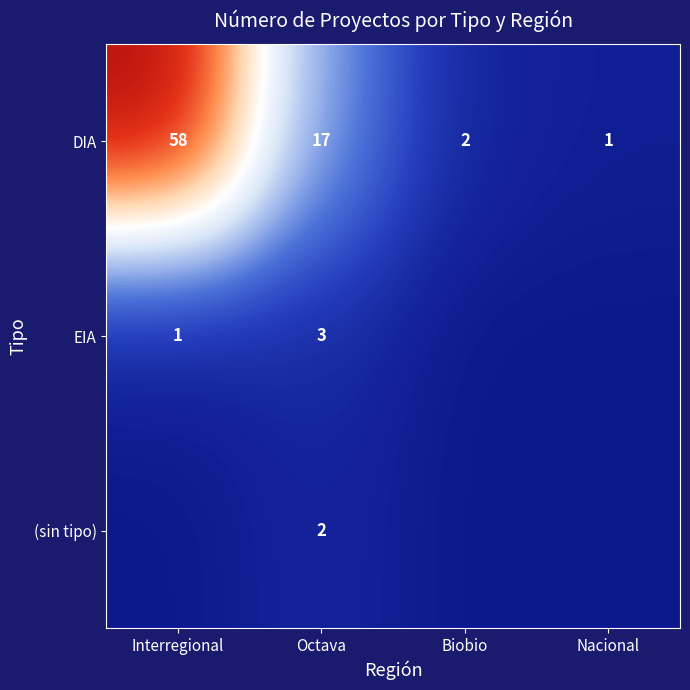

How many values in the DIA series are below 17?

2